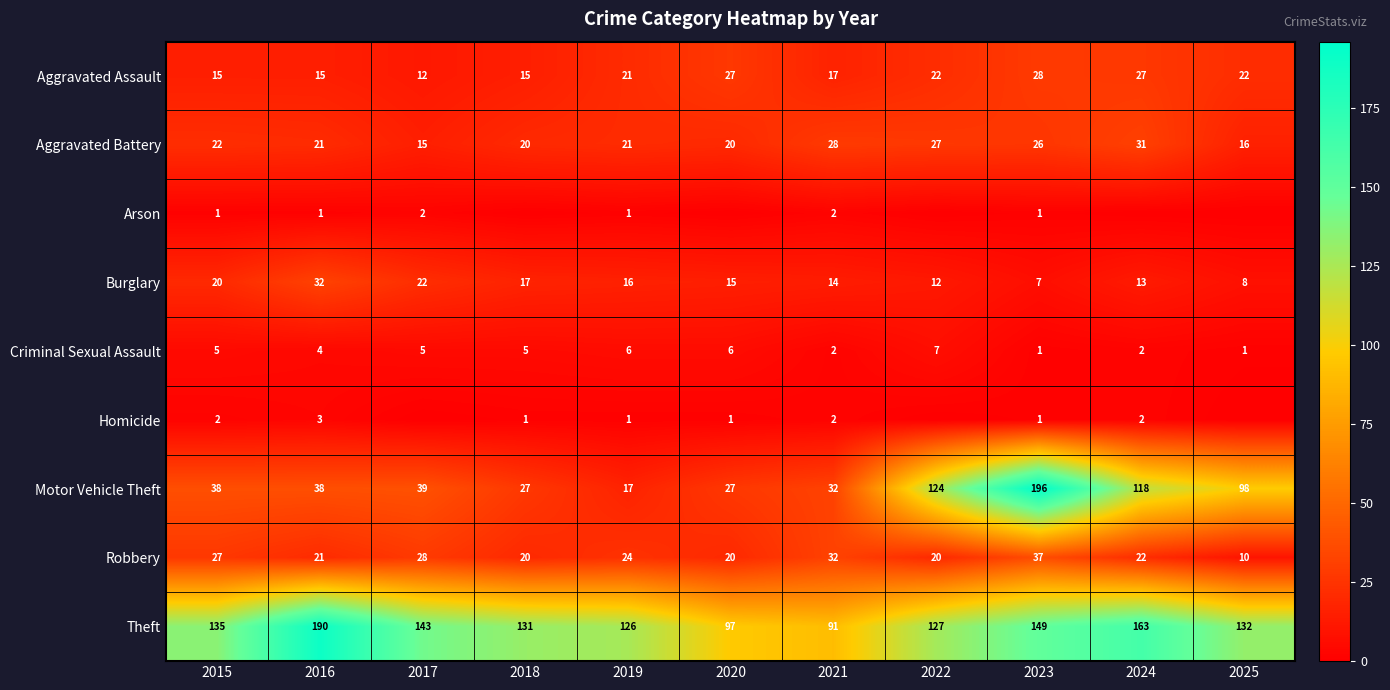

What is the greatest value displayed?

196